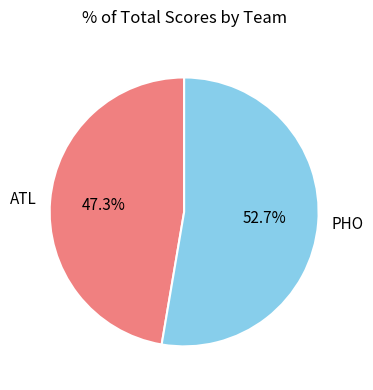

To the nearest percent, what percentage of the pie is ATL?

47%